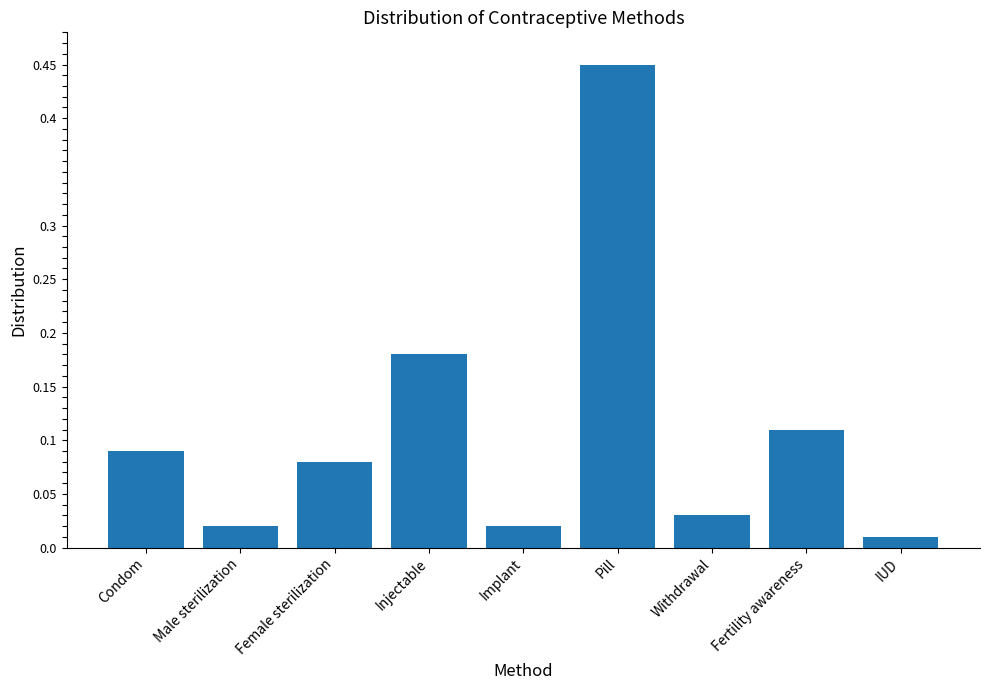

At which category does the chart reach its minimum across all series?

IUD